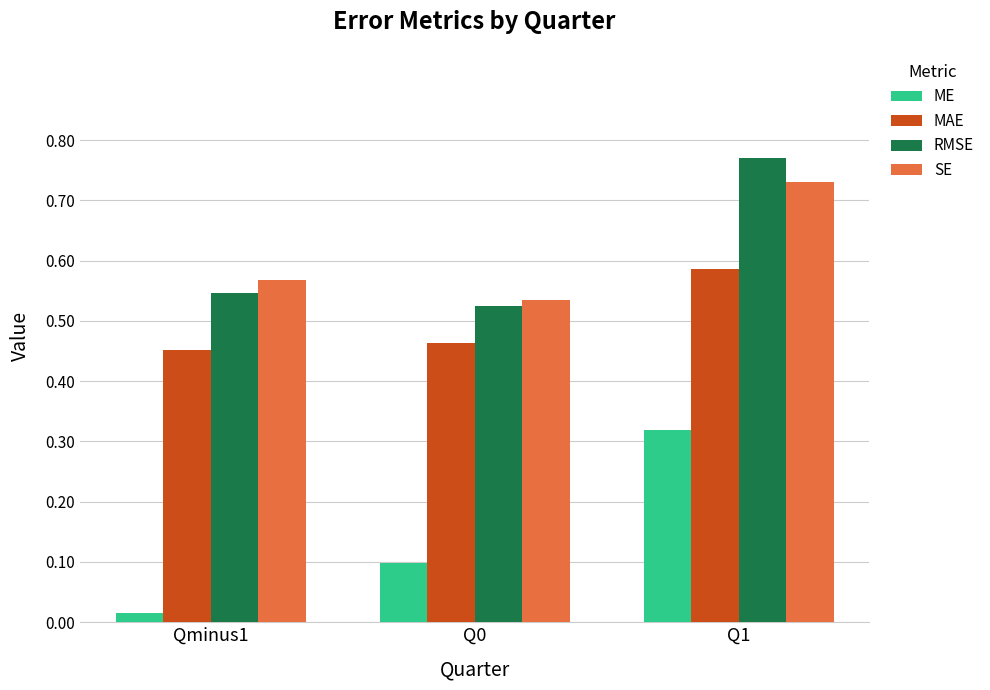

How many bars are there in each group?

4